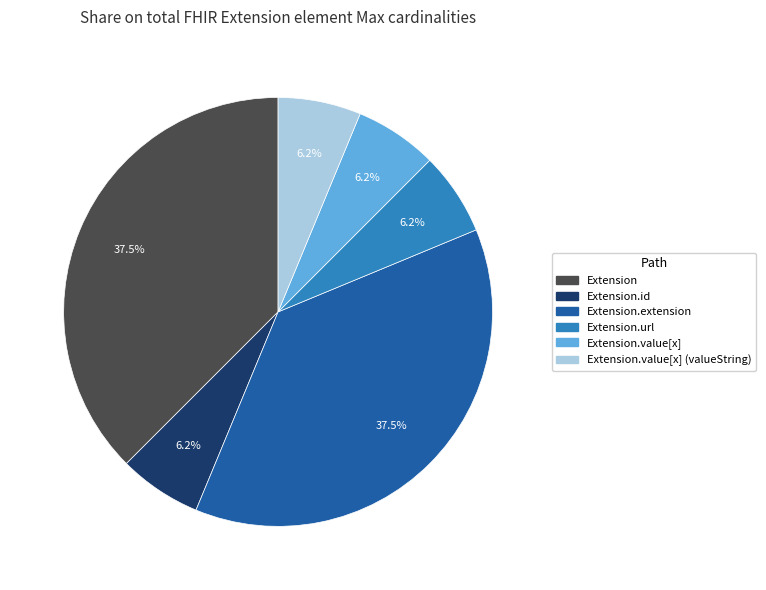

The Extension.url slice represents 99% of the pie. True or false?

False